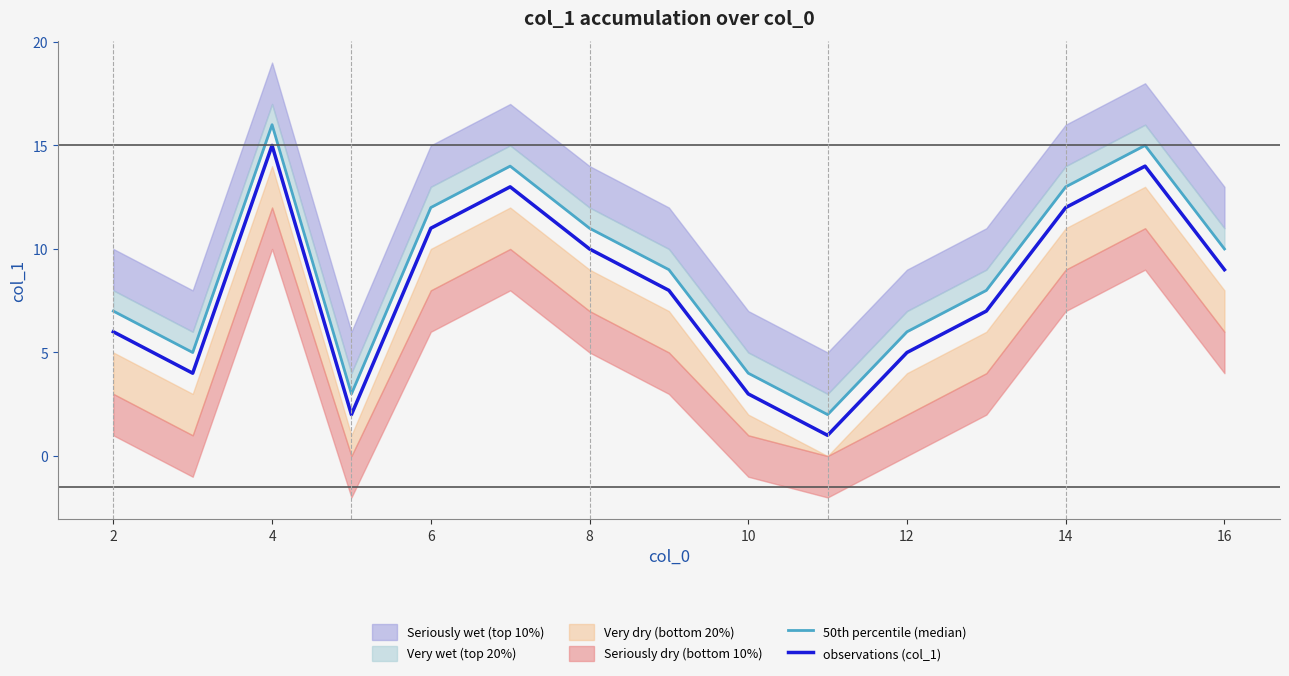

How many lines are shown in the chart?

2